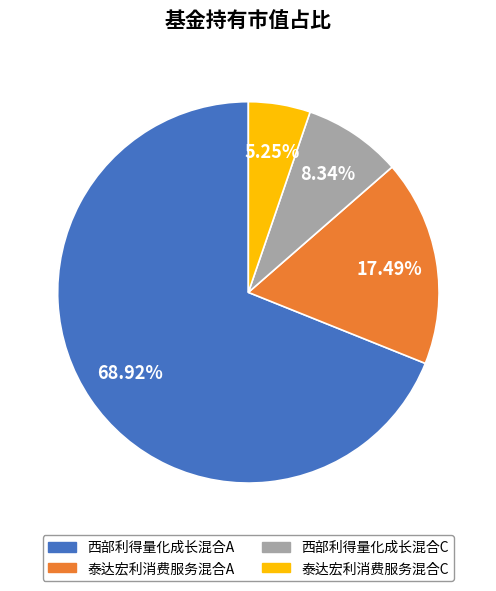

Which category accounts for the majority?

西部利得量化成长混合A